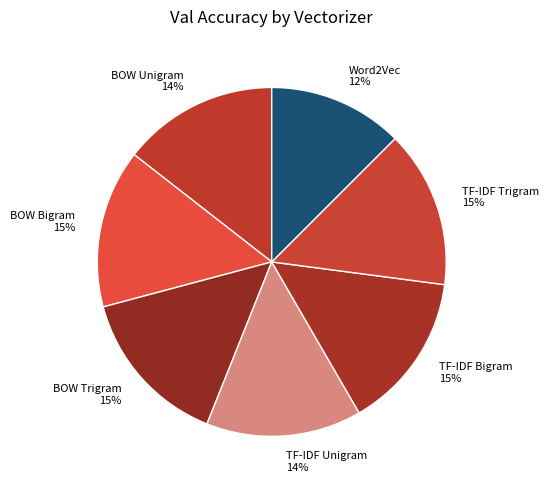

How many slices are in this pie chart?

7